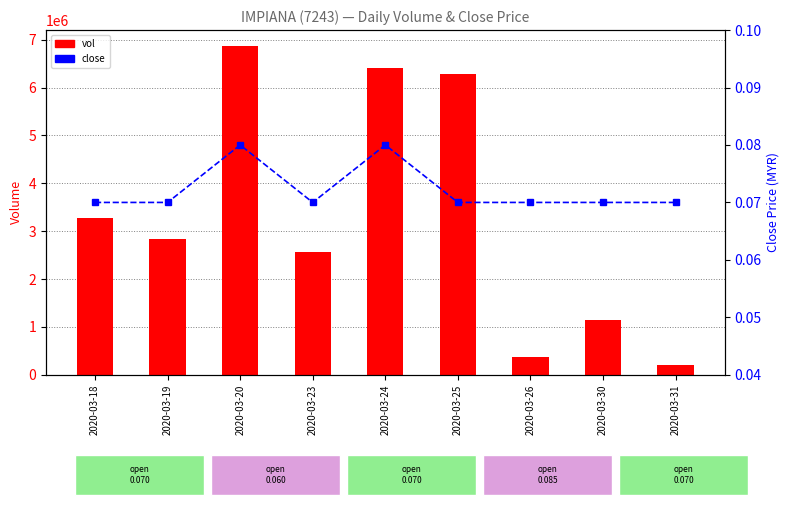

Which series has the largest range (max minus min)?

vol